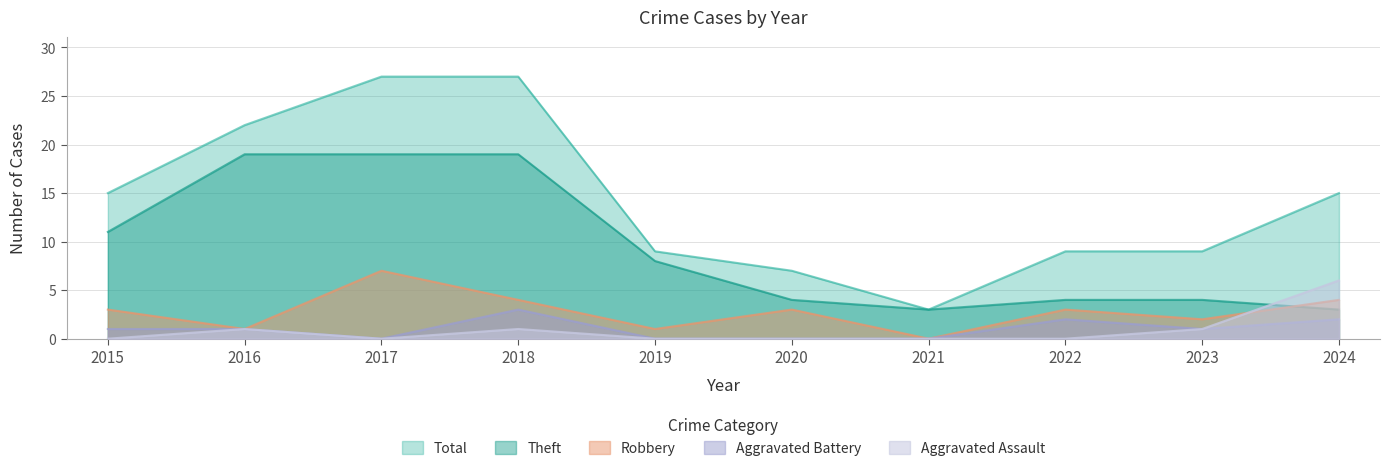

Reading left to right, what are all the values shown in this chart?

Total: 15	22	27	27	9	7	3	9	9	15
Theft: 11	19	19	19	8	4	3	4	4	3
Robbery: 3	1	7	4	1	3	0	3	2	4
Aggravated Battery: 1	1	0	3	0	0	0	2	1	2
Aggravated Assault: 0	1	0	1	0	0	0	0	1	6